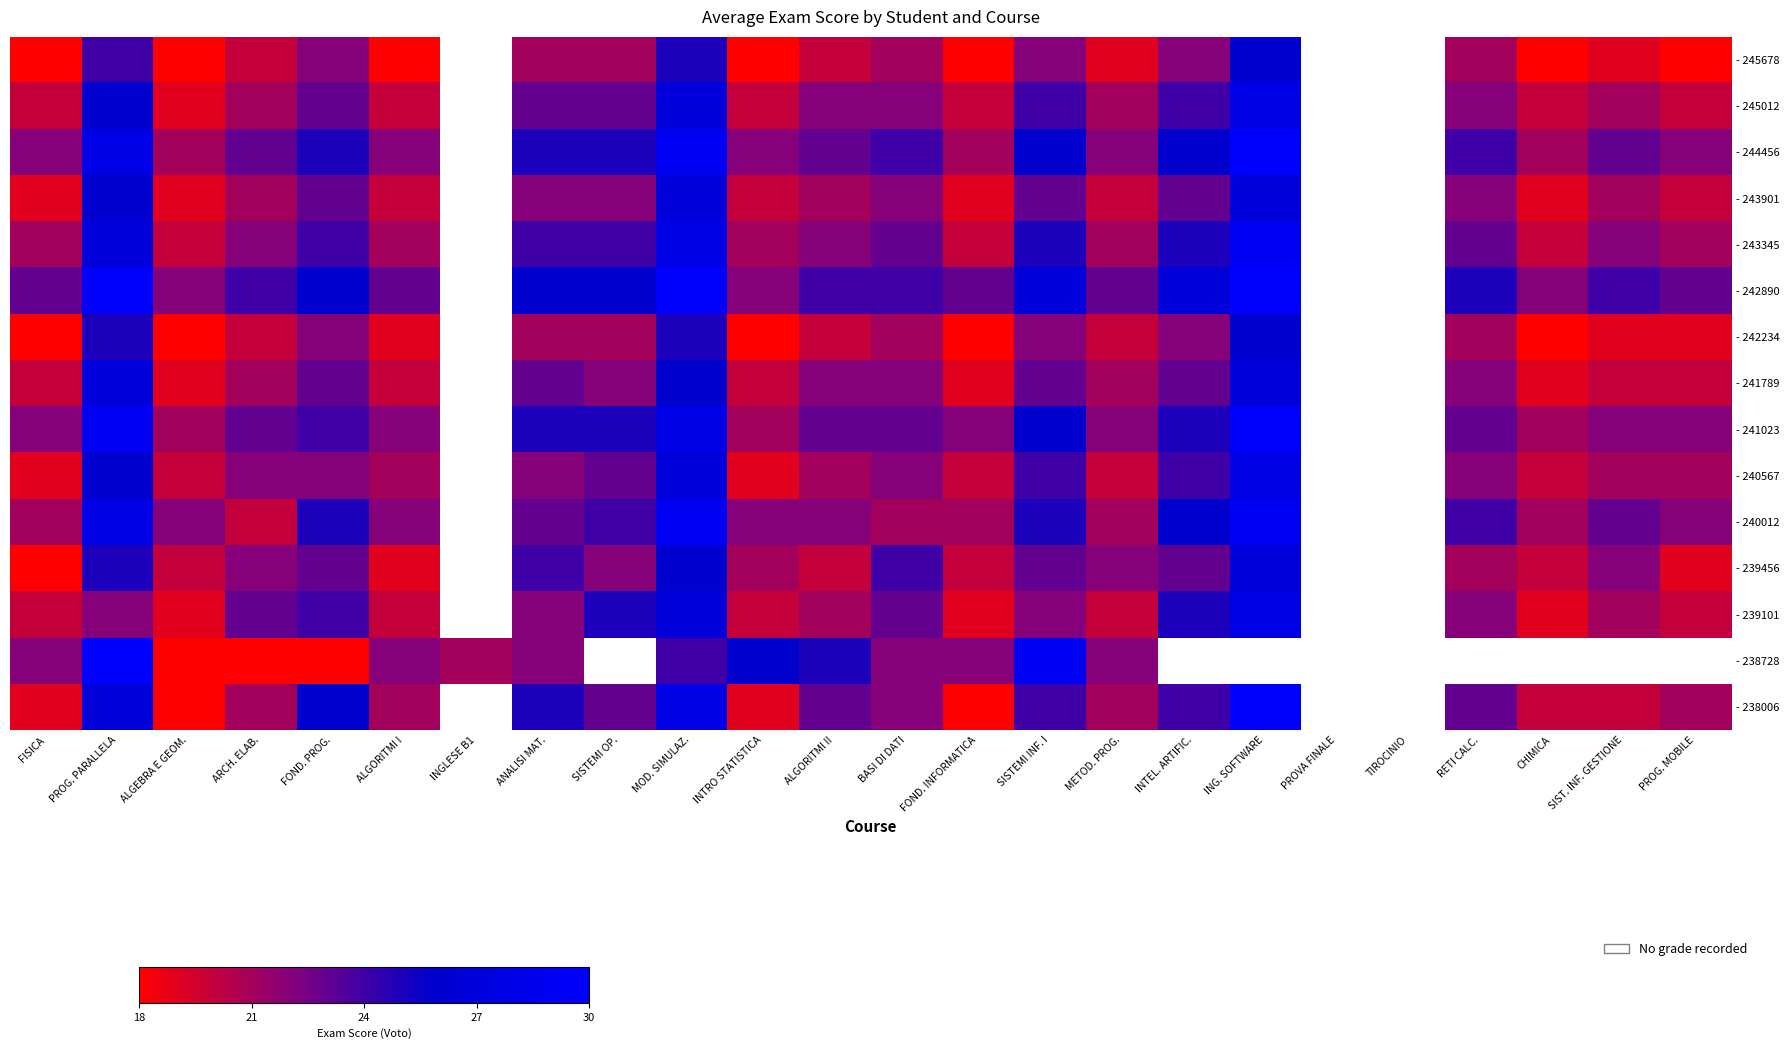

What is the spread (max minus min) of values at ARCH. ELAB.?

6.0